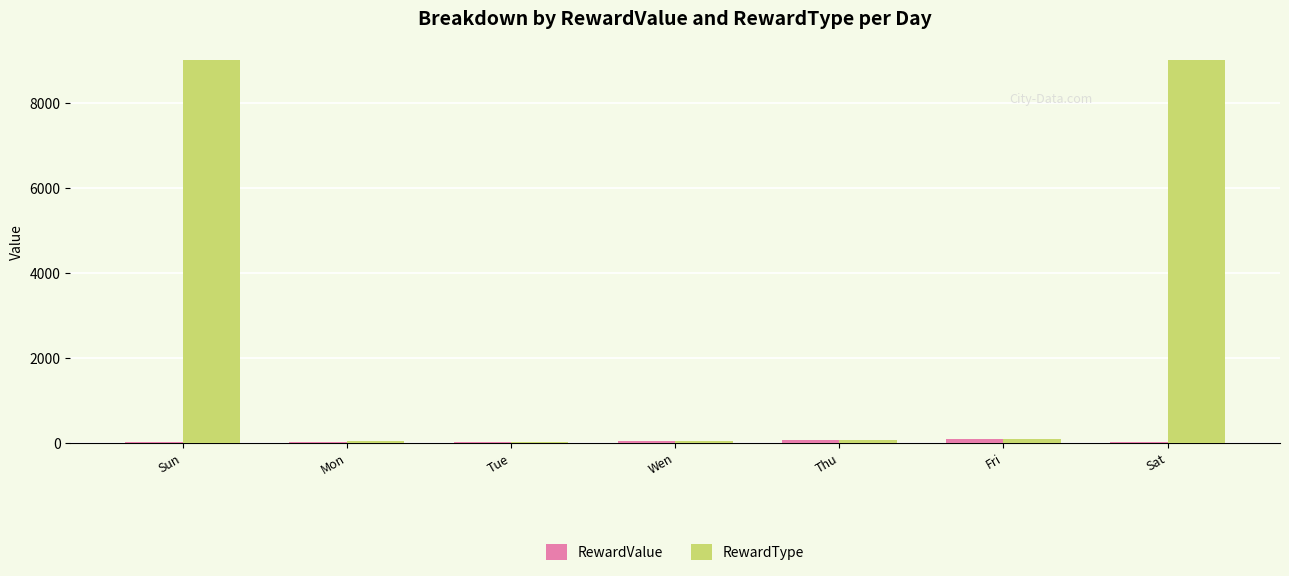

Between Sun and Fri, which series saw the biggest shift?

RewardType